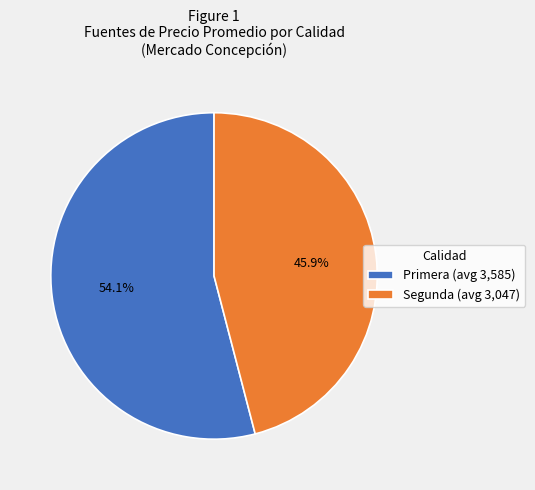

Count the number of slices in the pie.

2